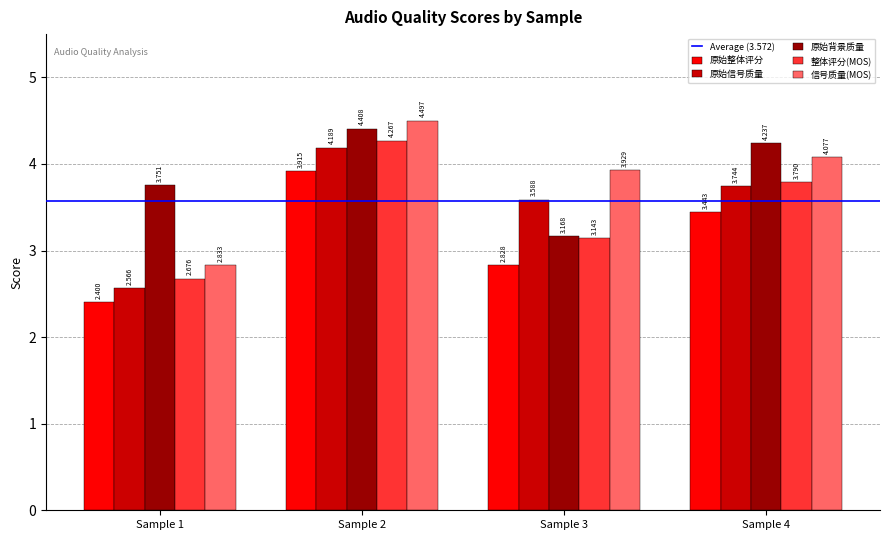

Which series has the largest range (max minus min)?

信号质量(MOS)